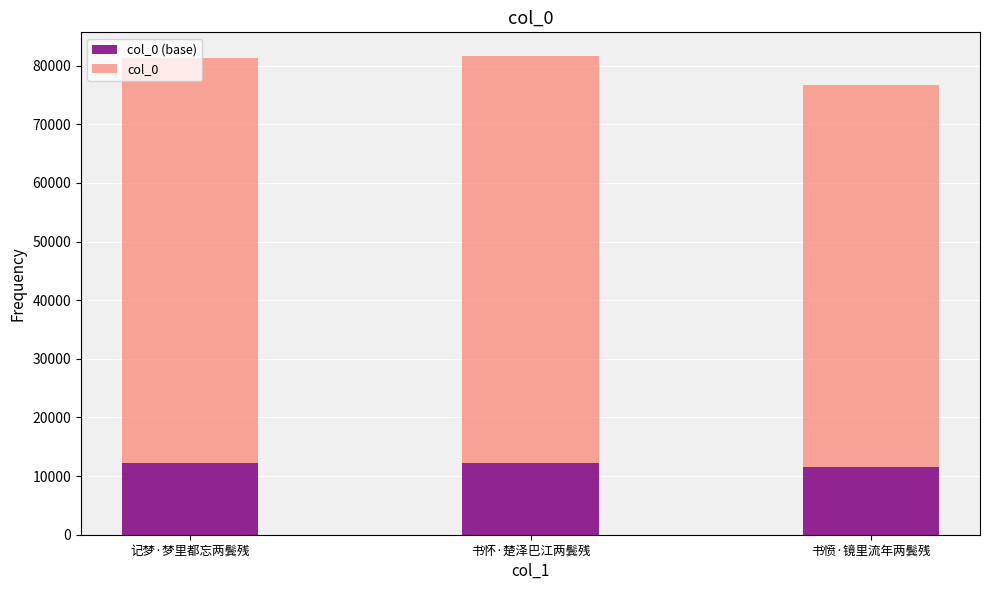

What is the total value across all series at 书愤·镜里流年两鬓残?

76755.0